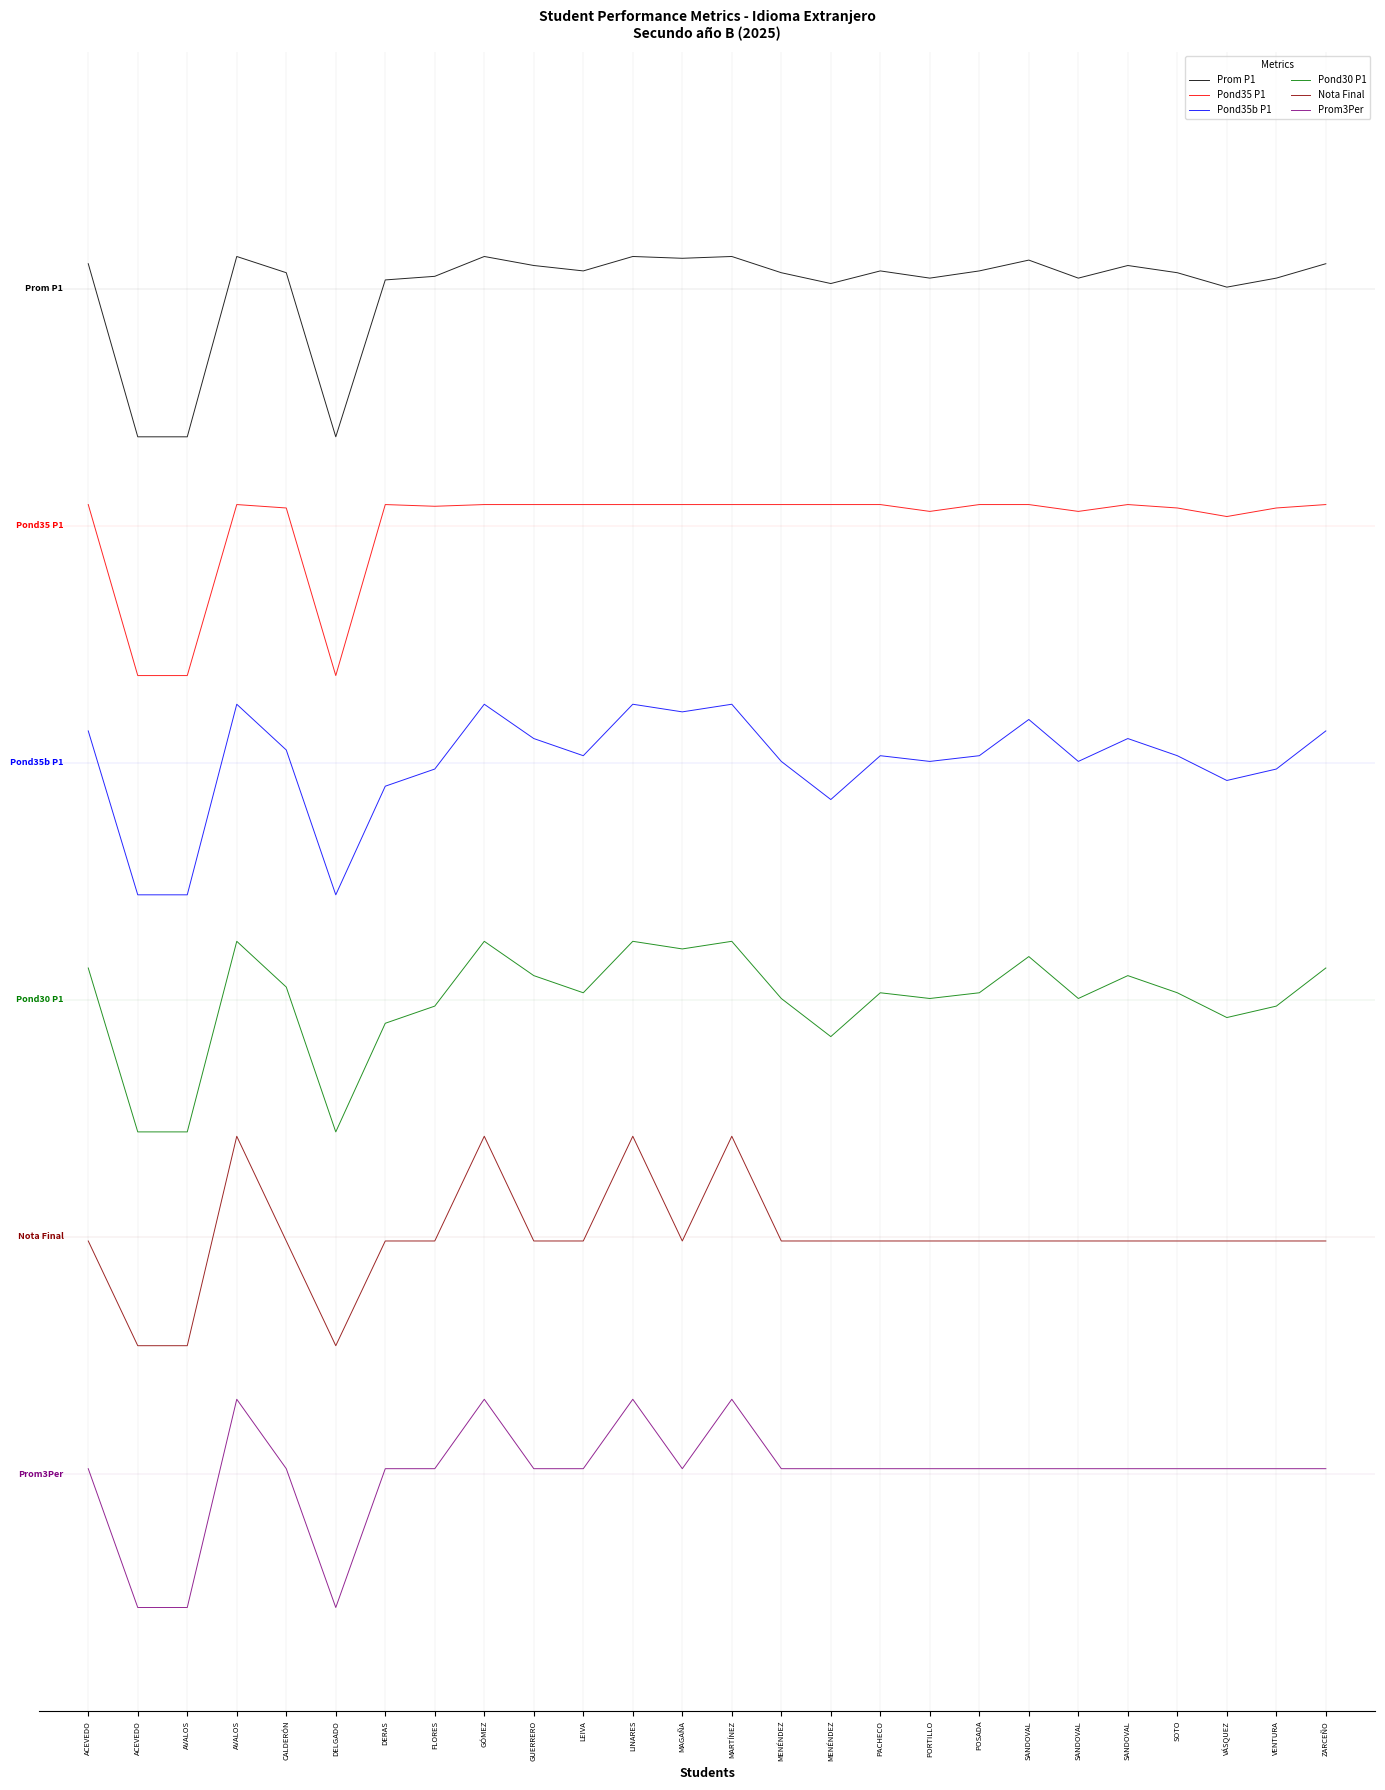

What is the approximate value of Nota Final at MARTÍNEZ?

5.0